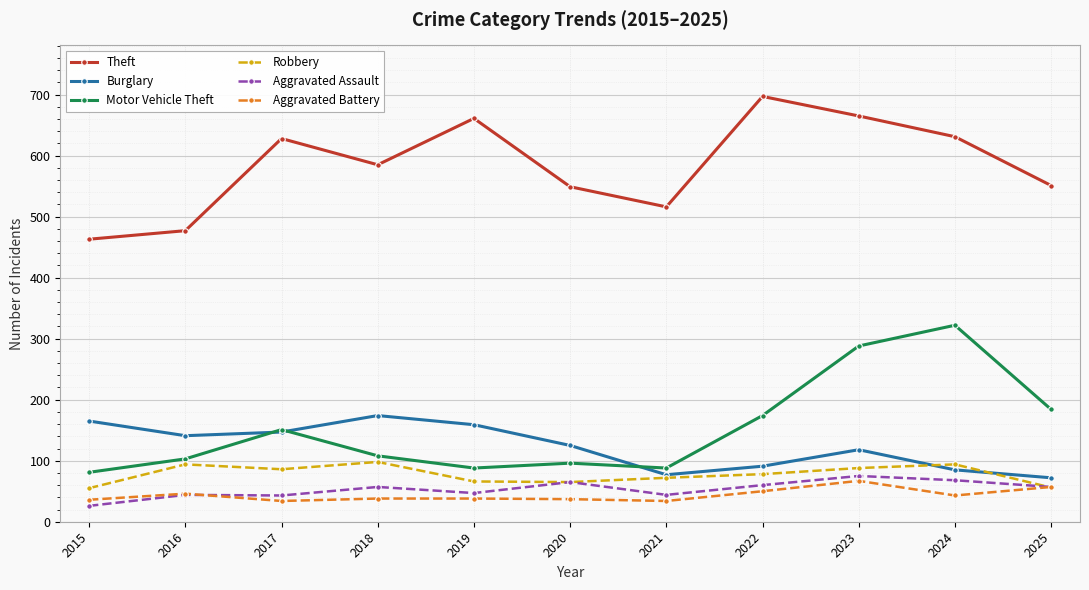

What is the maximum value shown in the chart?

697